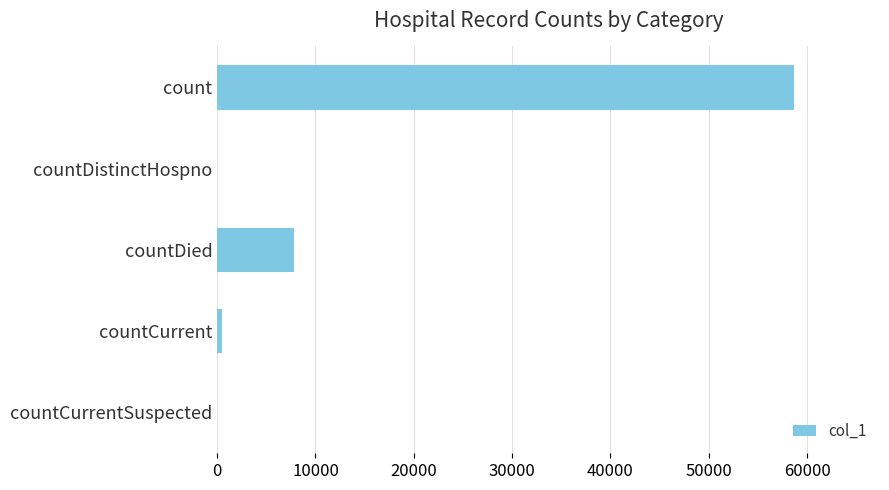

Between count and countCurrentSuspected, which is larger?

count